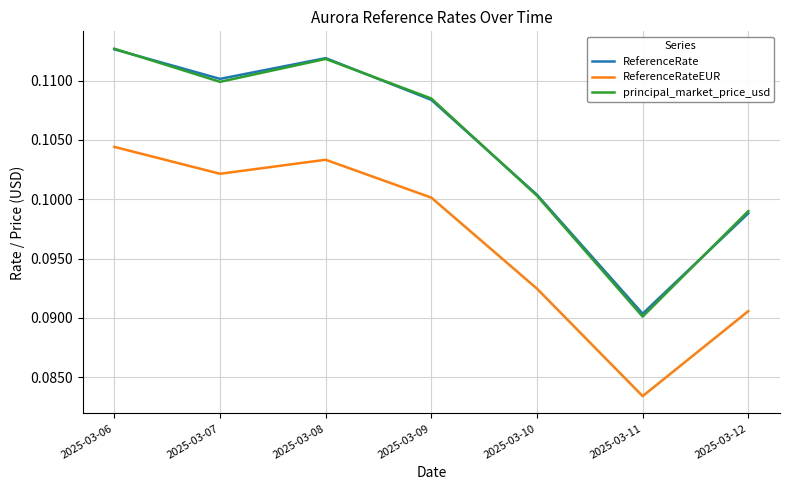

In ReferenceRate, how many points are lower than both neighbors (excluding endpoints)?

2